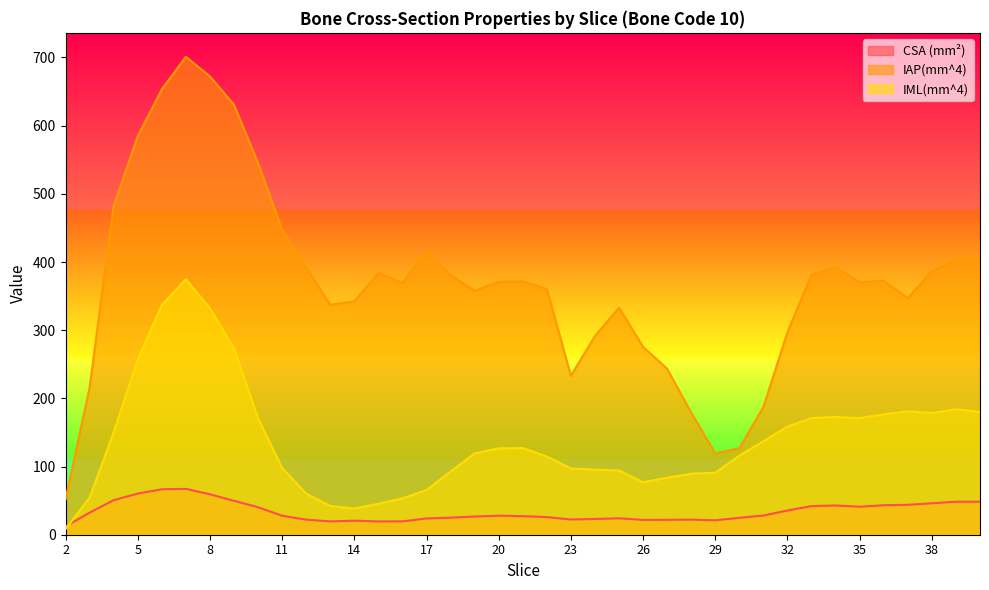

True or false: CSA (mm²) has a value of 36.6 at 28.

False